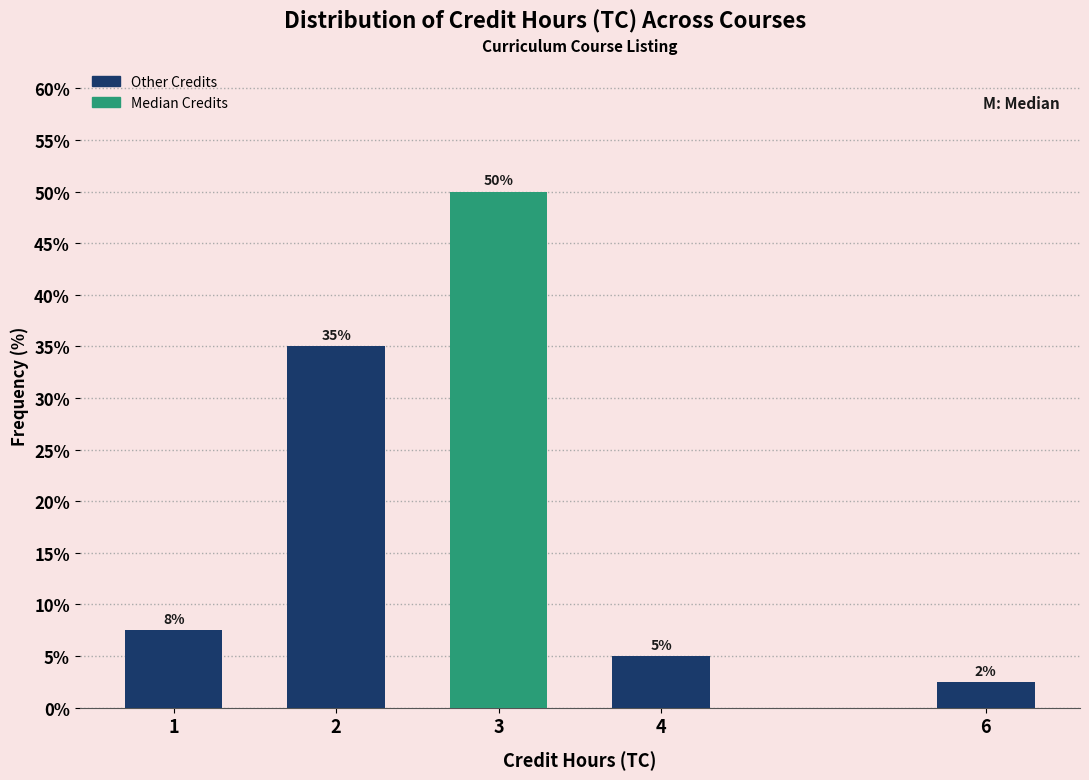

Rank the categories by value from lowest to highest.

6, 4, 1, 2, 3